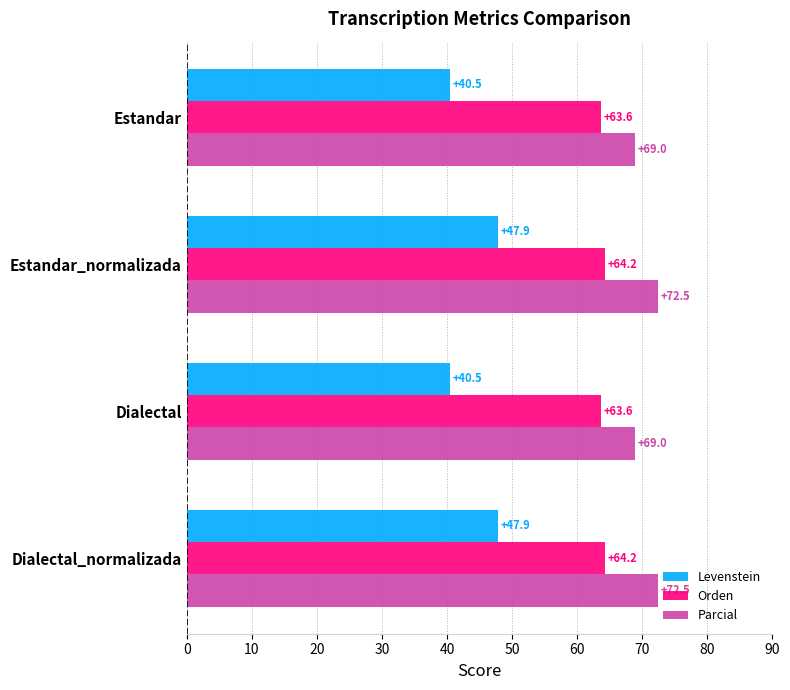

The value of Orden at Dialectal is 35.8. True or false?

False